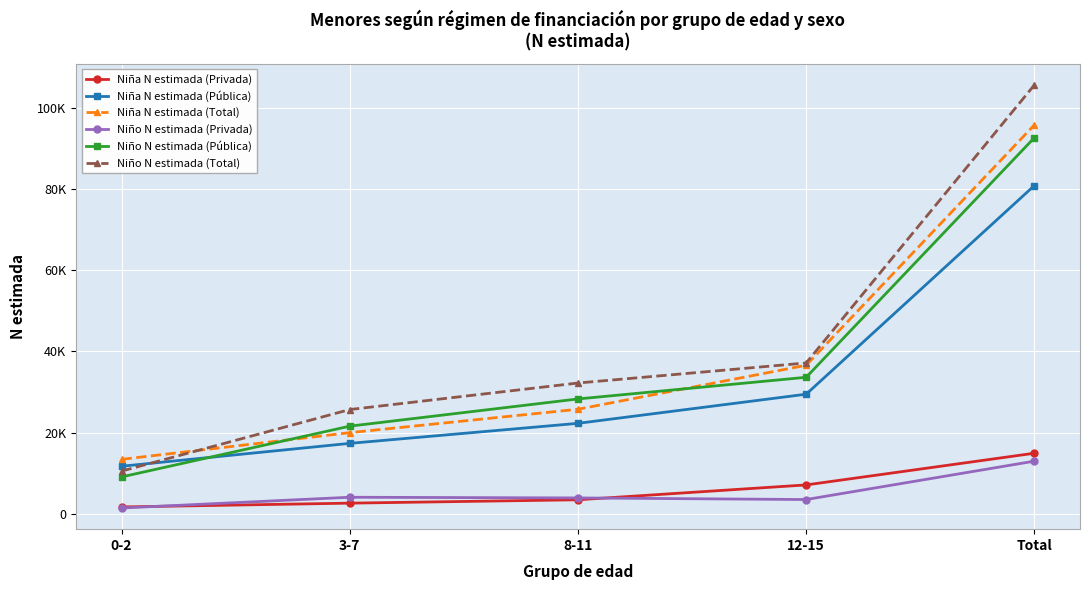

Which series changed the most between 8-11 and Total?

Niño N estimada (Total)